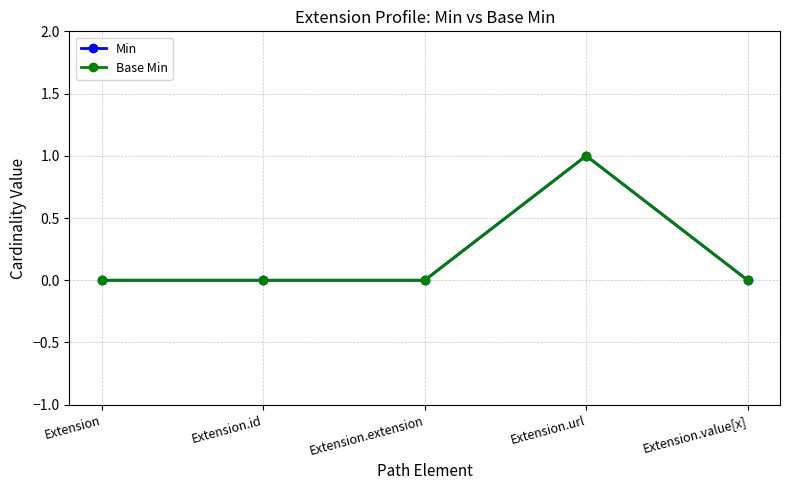

Does the chart have visible grid lines?

Yes